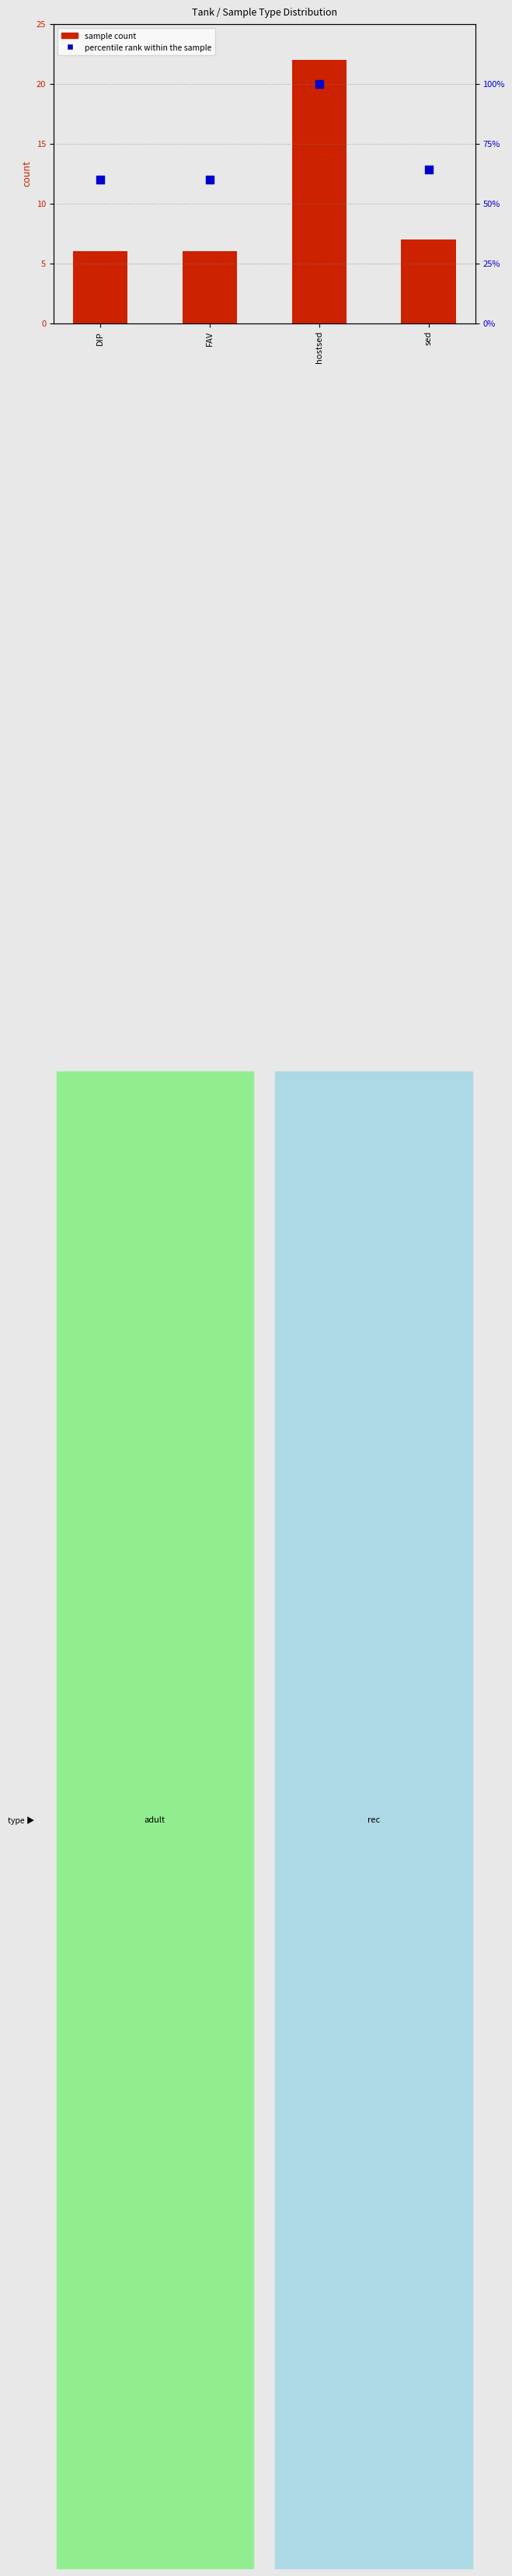

Is the value of percentile rank within the sample at hostsed greater than the value of sample count at sed?

Yes